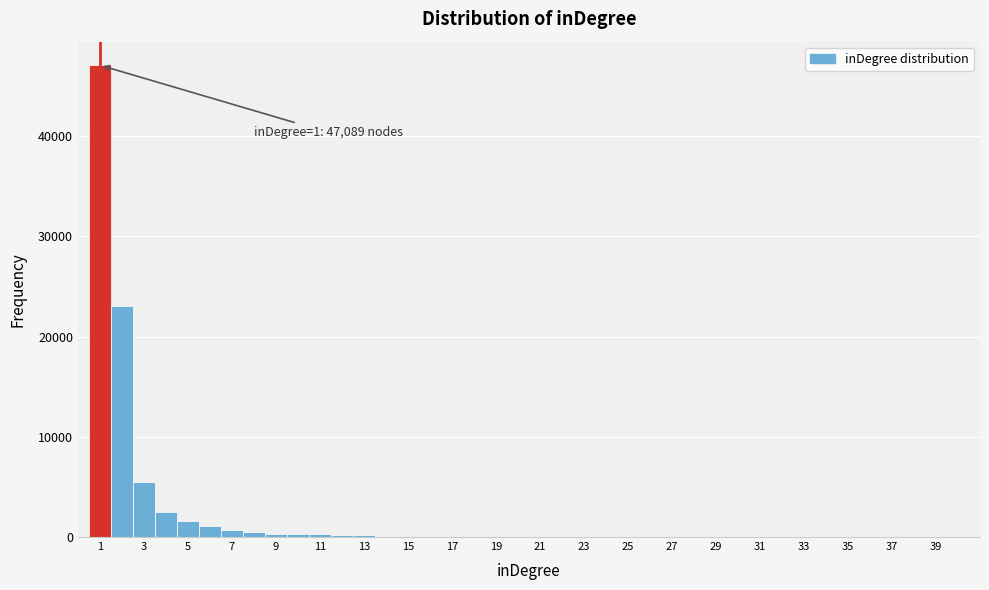

Over which range of the x-axis is the bar tallest?

0.5 to 1.5